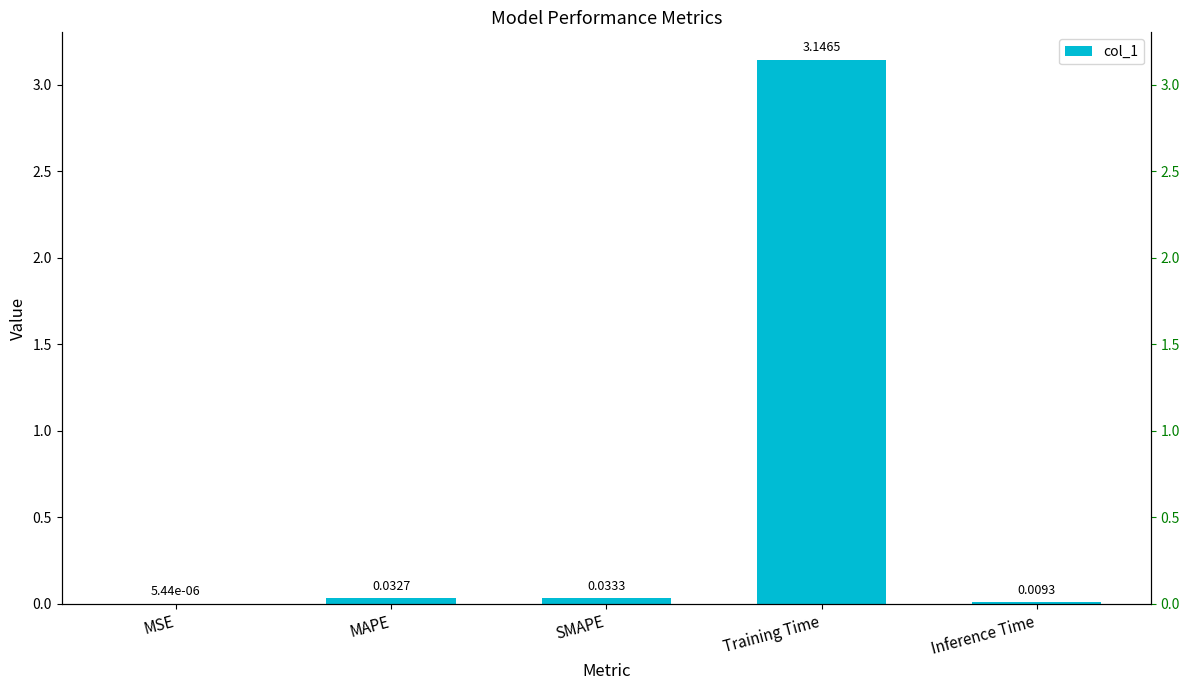

What is the sum of all values?

3.2